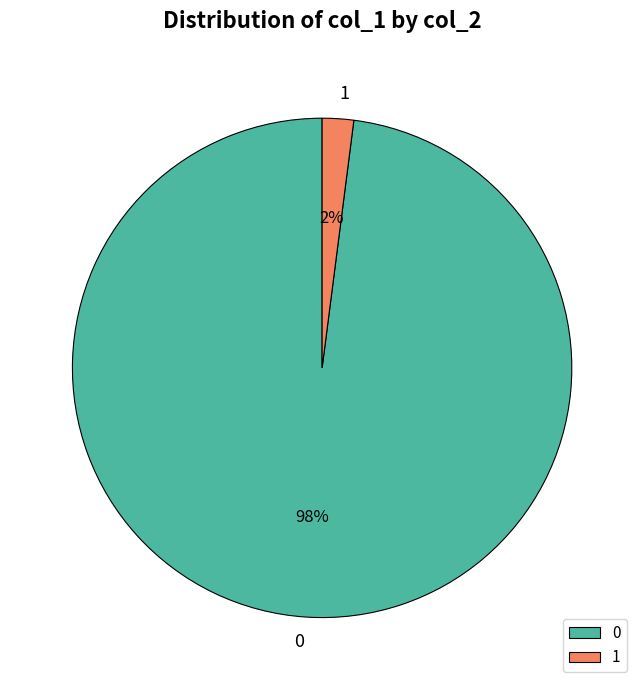

To the nearest percent, what is the difference between the 1 and 0 slice percentages?

96%